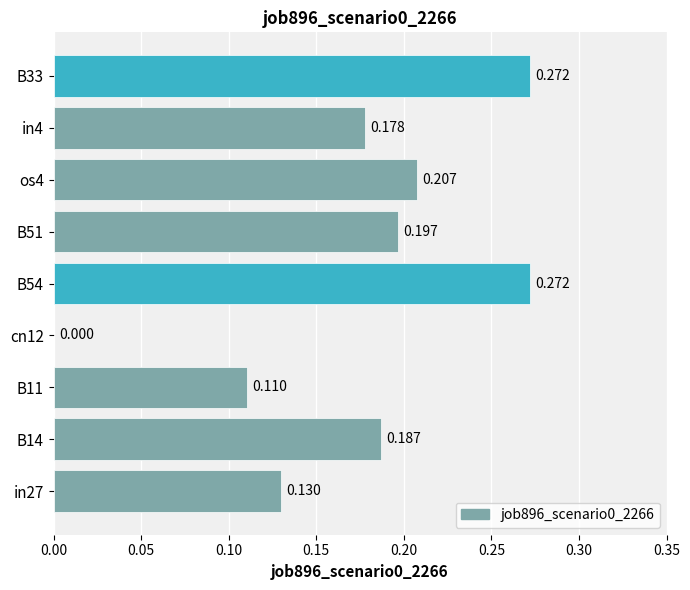

Are the bars horizontal?

Yes